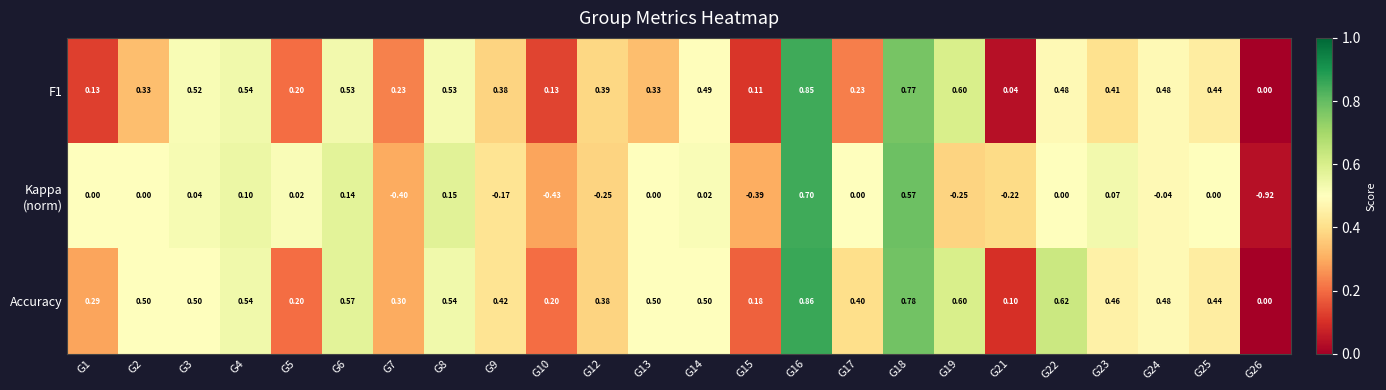

Which series has the largest total across all categories?

Accuracy